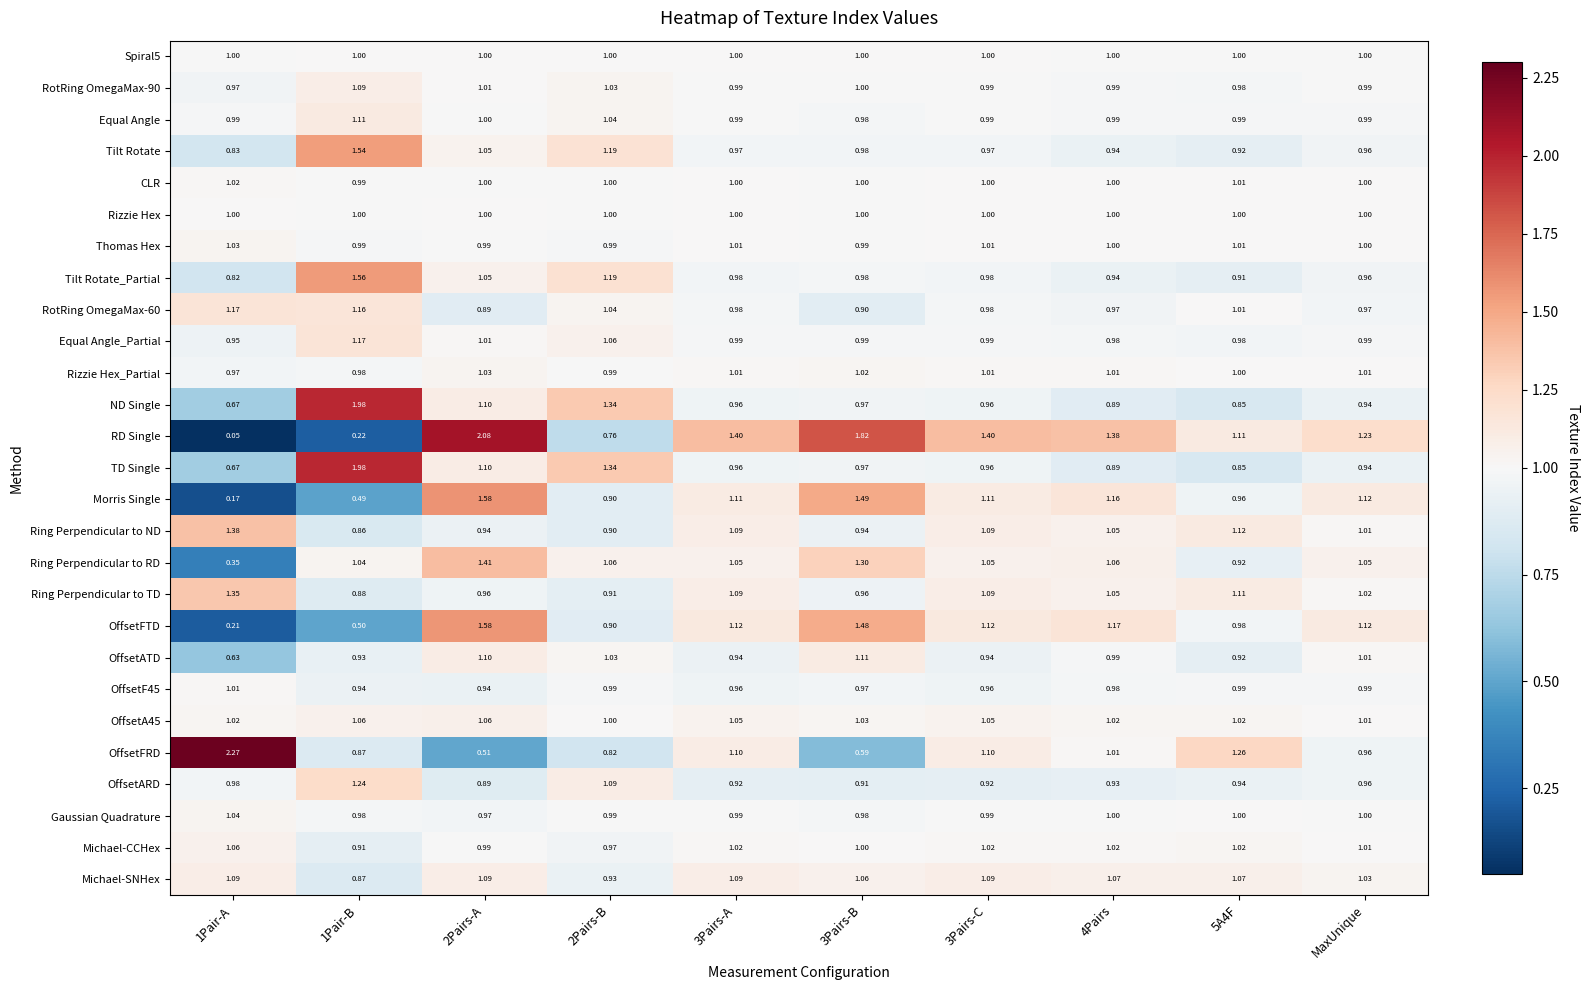

Which series has the largest total across all categories?

RD Single